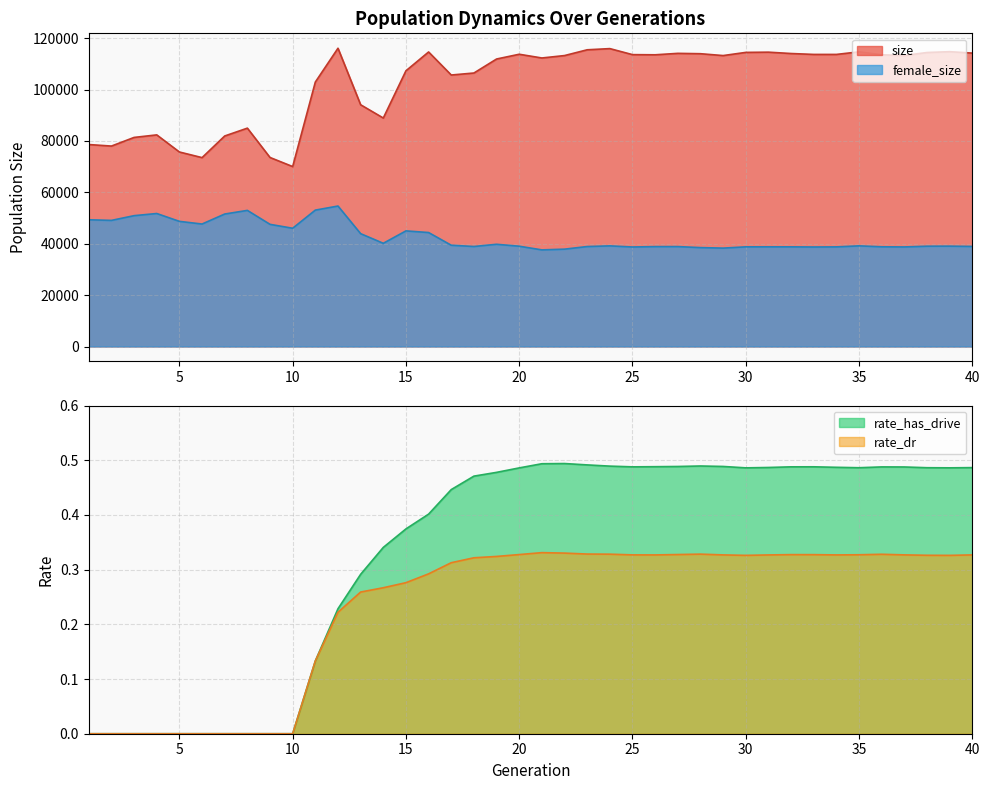

How many values in rate_dr are above zero?

30